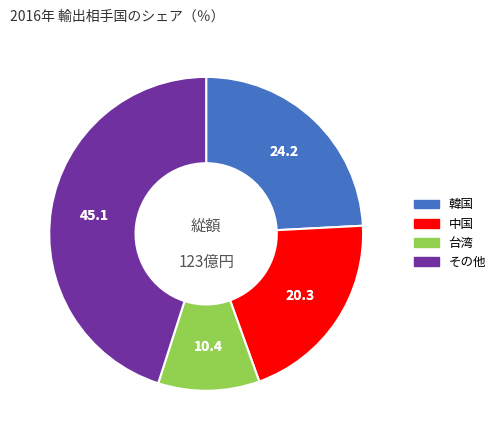

Is there any slice that represents more than half of the pie?

No